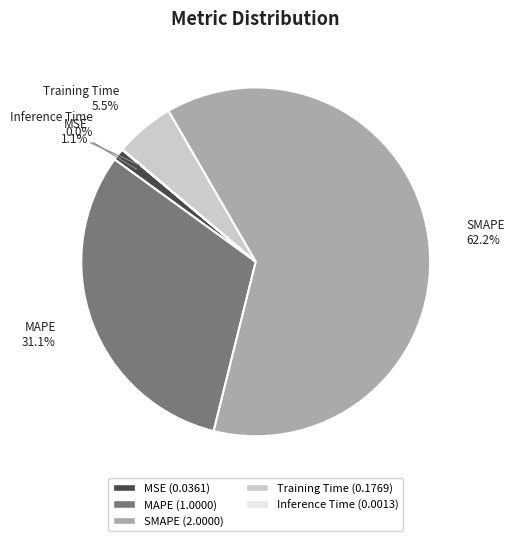

What percentage is NOT represented by MSE?

98.9%